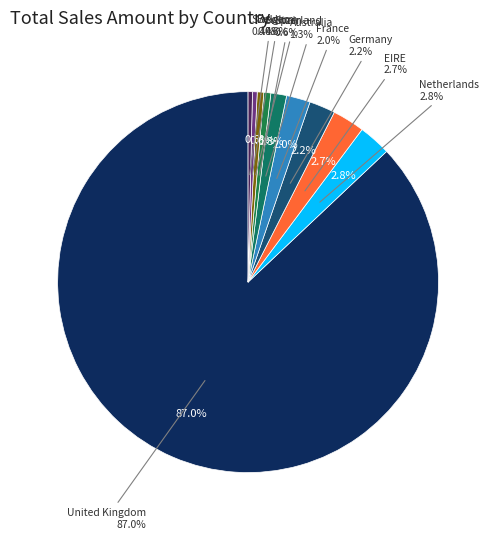

To the nearest percent, what percentage of the pie is Spain?

1%